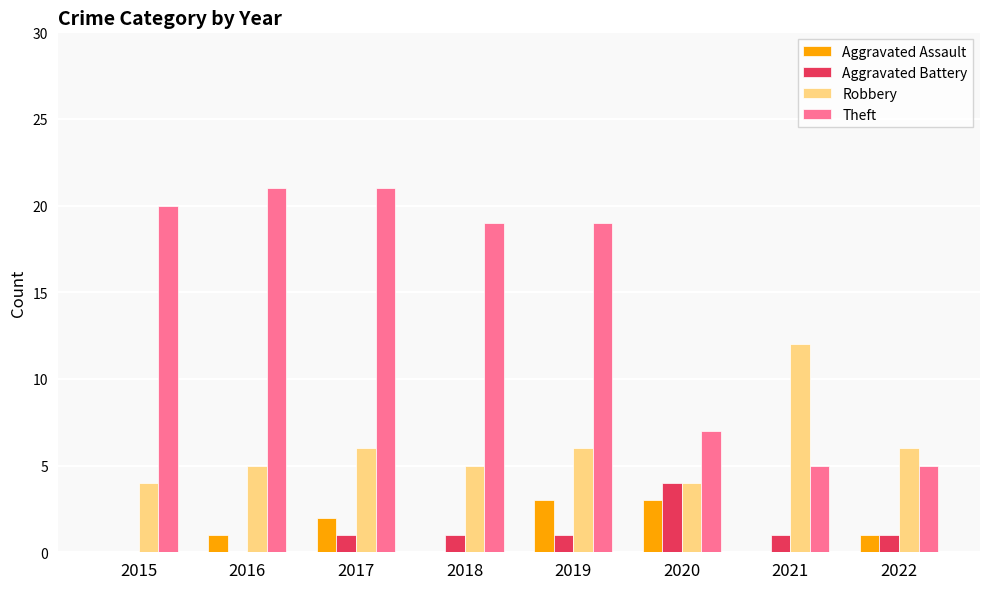

True or false: Theft has a value of 19 at 2018.

True